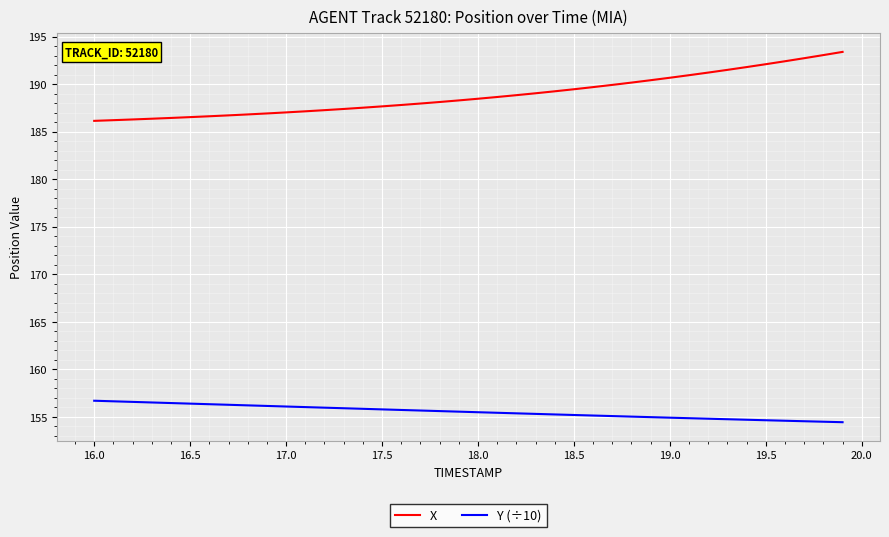

List the series in order of their peak value, lowest first.

Y (÷10), X